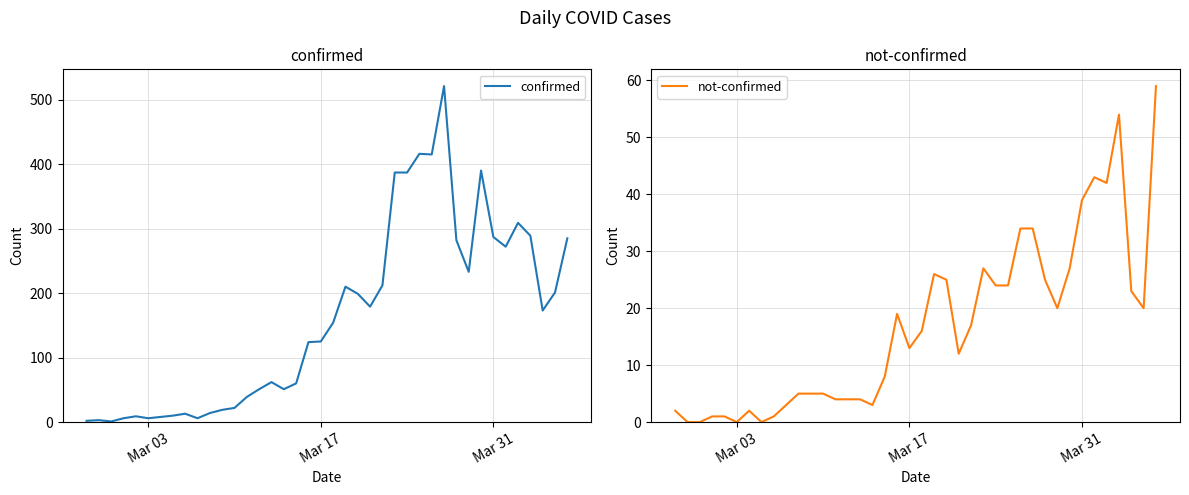

Is this an area chart (filled region under the line)?

No